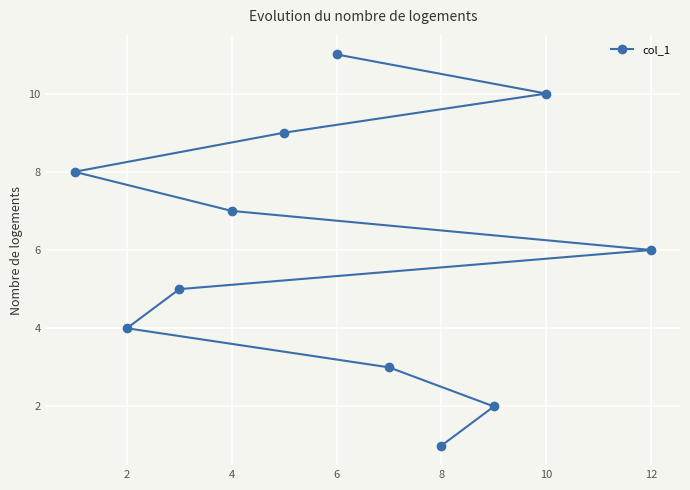

What is the sum of the values at 2 and 8?

5